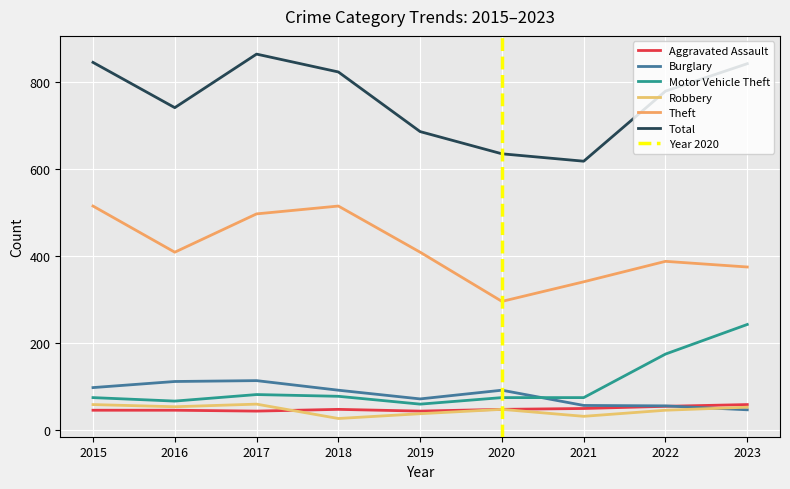

What is the average value of the Total series?

759